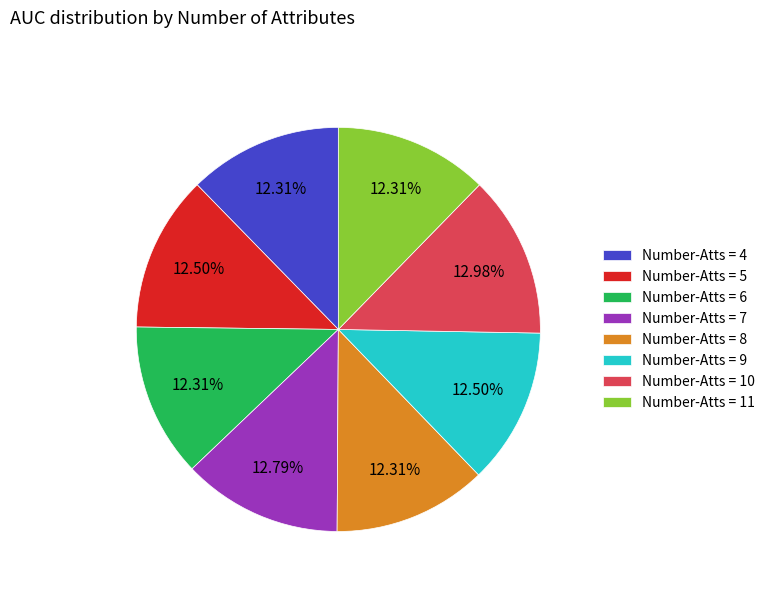

To the nearest percent, what is the average slice percentage?

12%